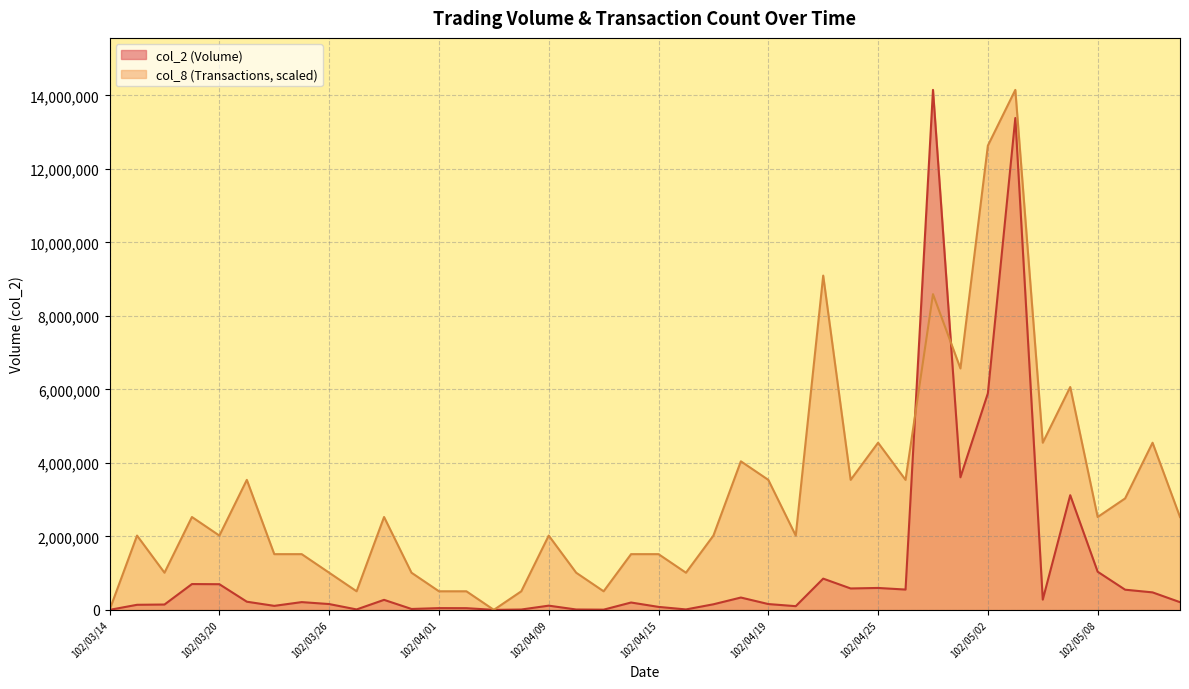

Which series has the largest total across all categories?

col_8 (Transactions, scaled)